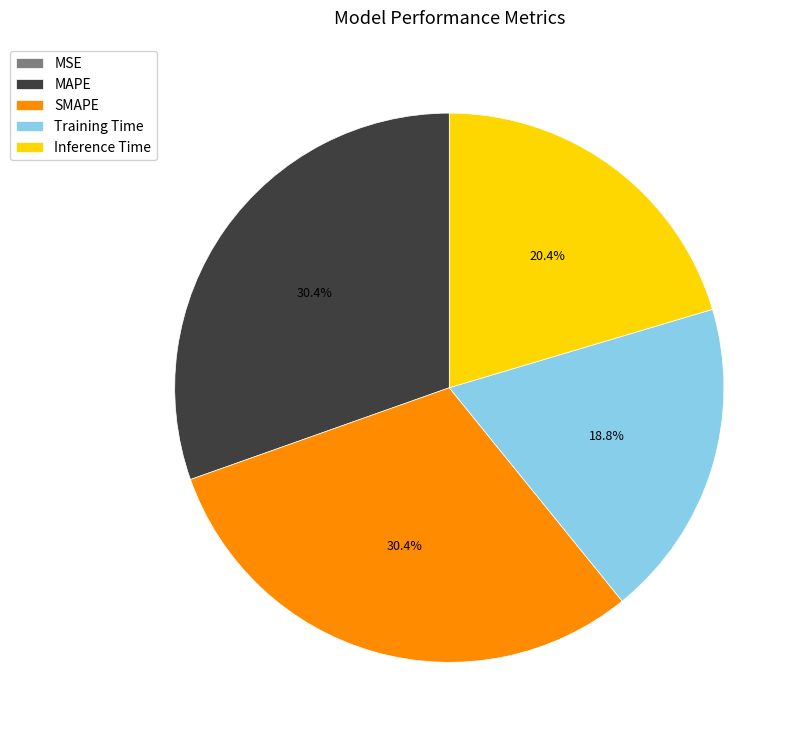

Which has a higher value, MAPE or Training Time?

MAPE